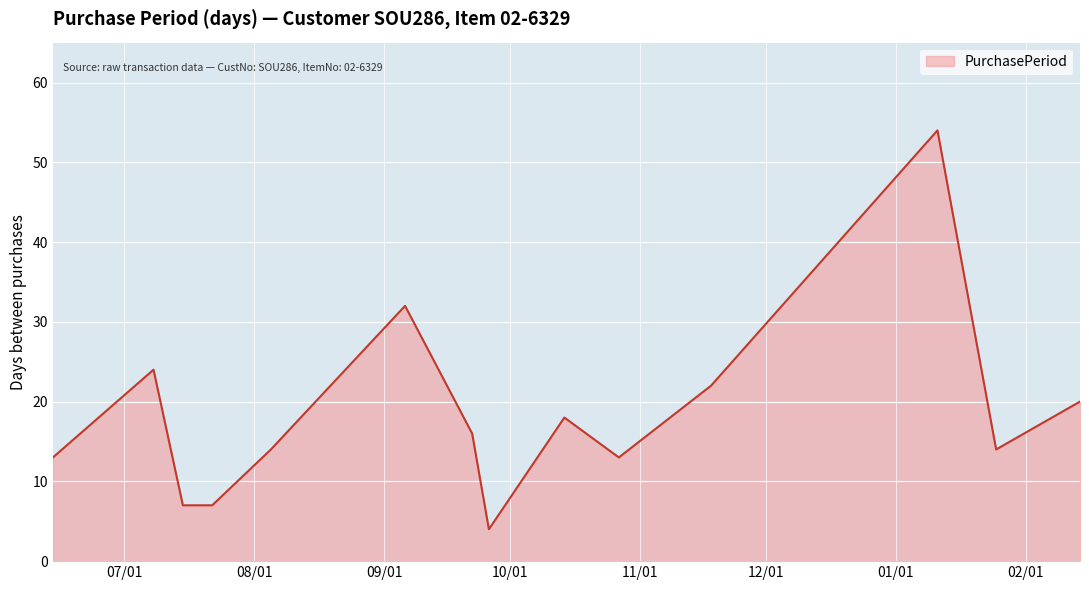

Does the chart have visible grid lines?

Yes